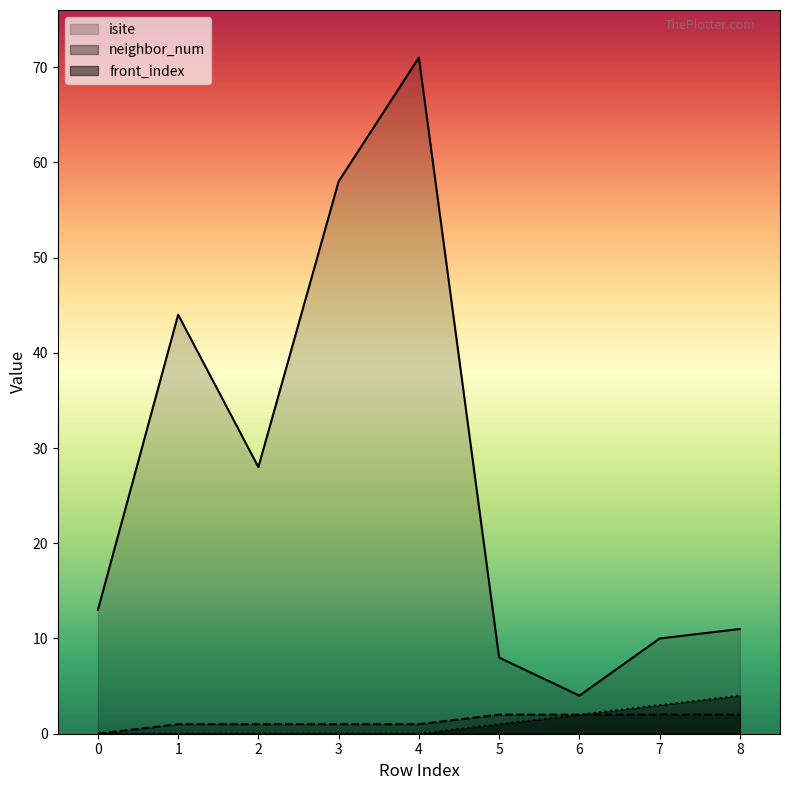

Rank the series by their maximum value, from lowest to highest.

neighbor_num, front_index, isite